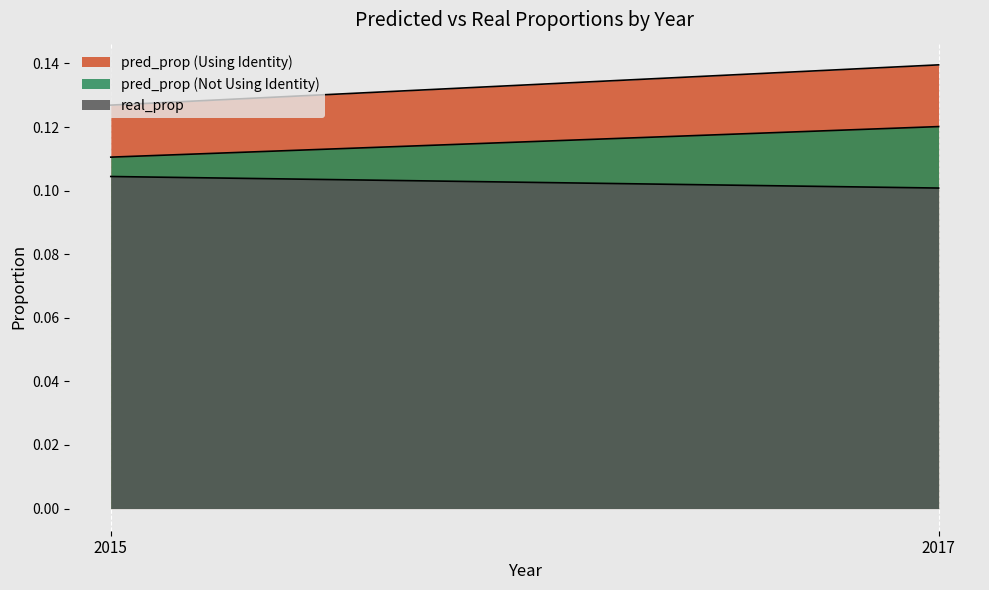

Rank the series at 2017 from lowest to highest value.

real_prop, pred_prop (Not Using Identity), pred_prop (Using Identity)